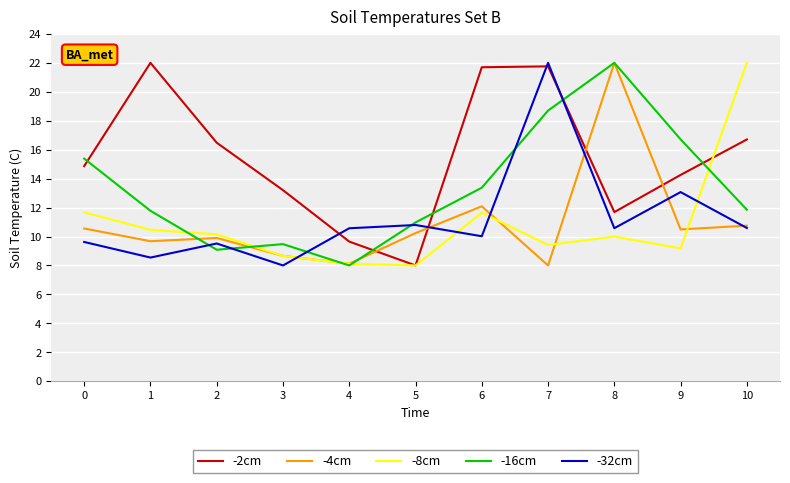

At how many categories does at least one series exceed 13?

9